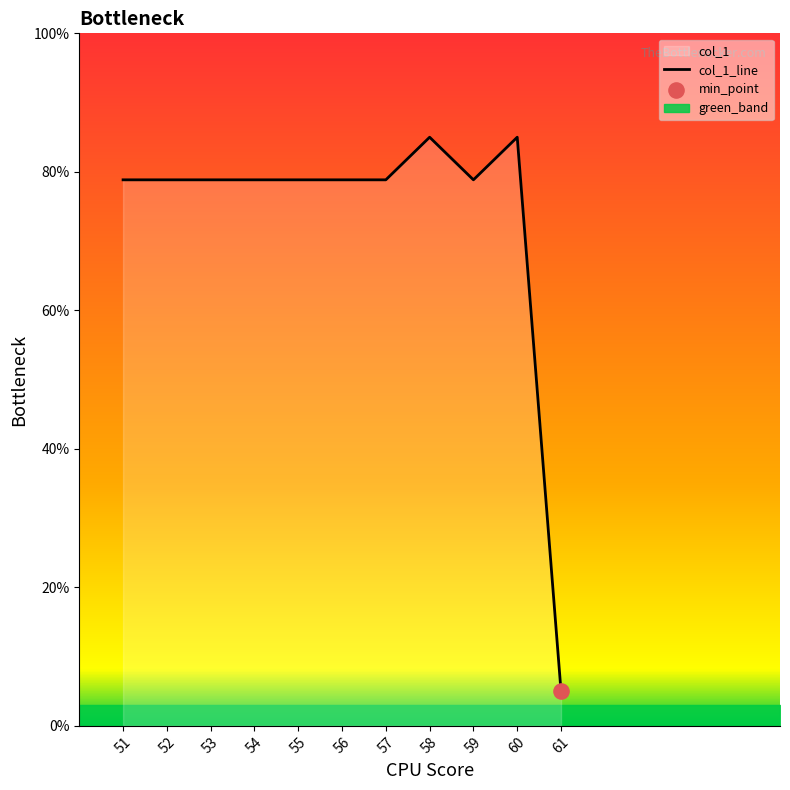

Between 56 and 52, which is larger?

56